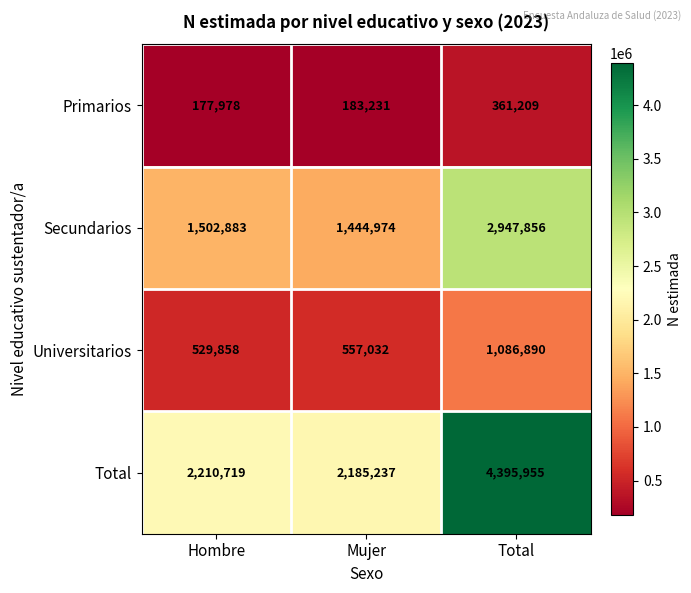

What is the total value across all series at Hombre?

4421438